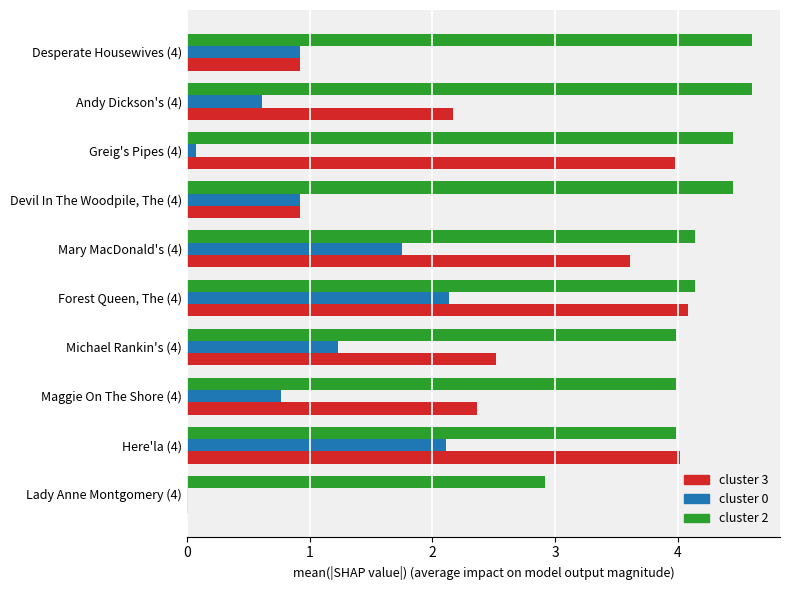

What is the maximum value shown in the chart?

4.6